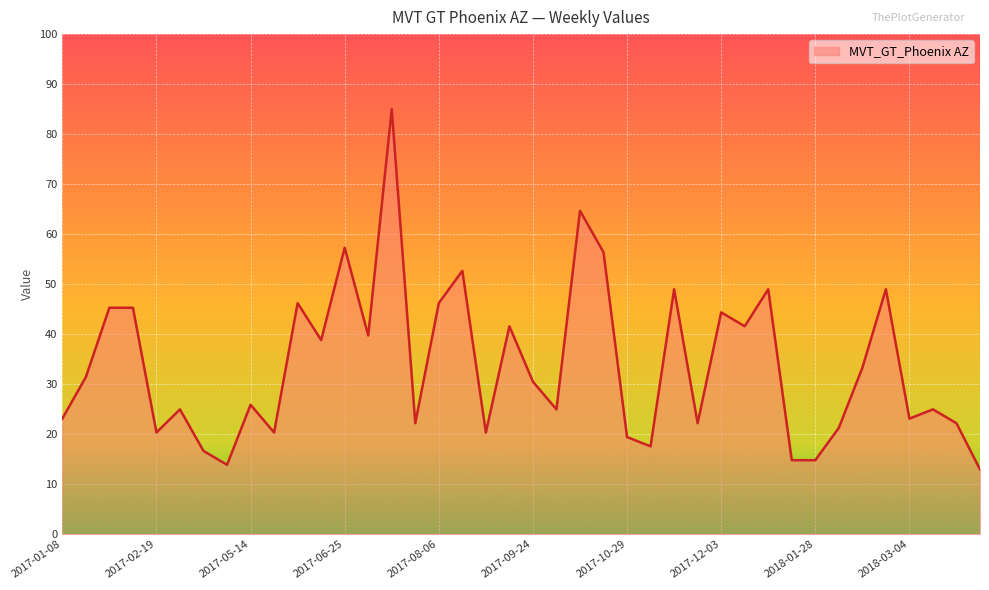

How many series are shown in this chart?

1